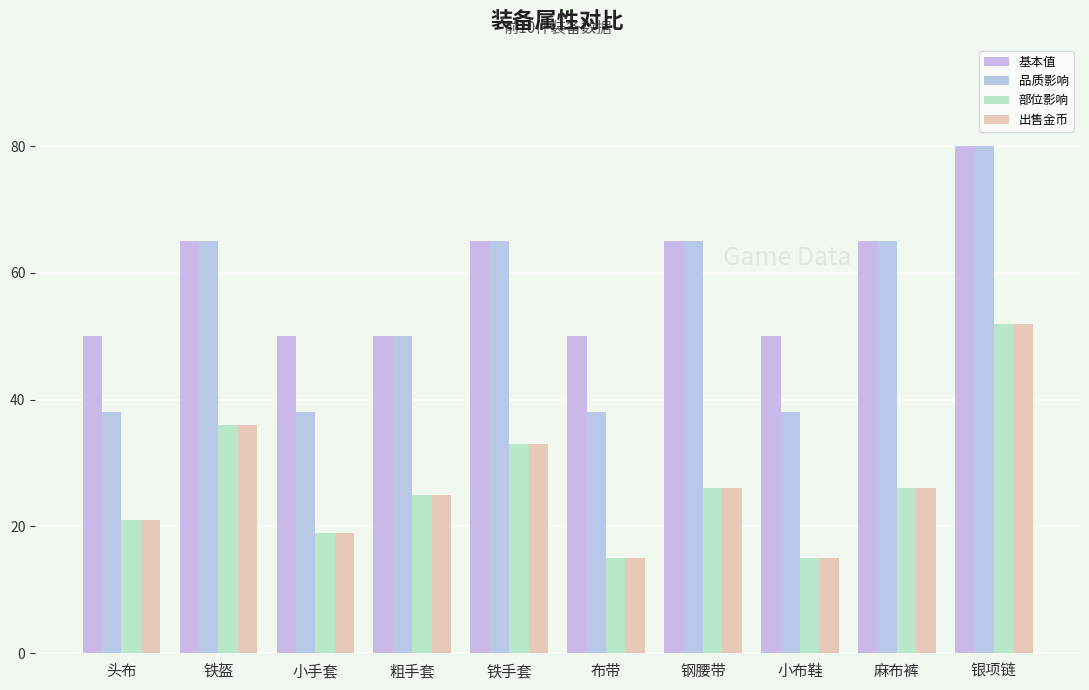

What is the sum of the 部位影响 values at 小手套 and 钢腰带?

45